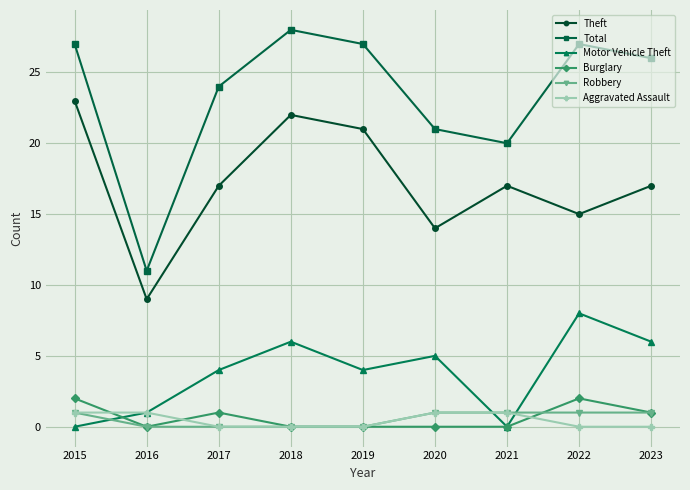

How many lines are shown in the chart?

6